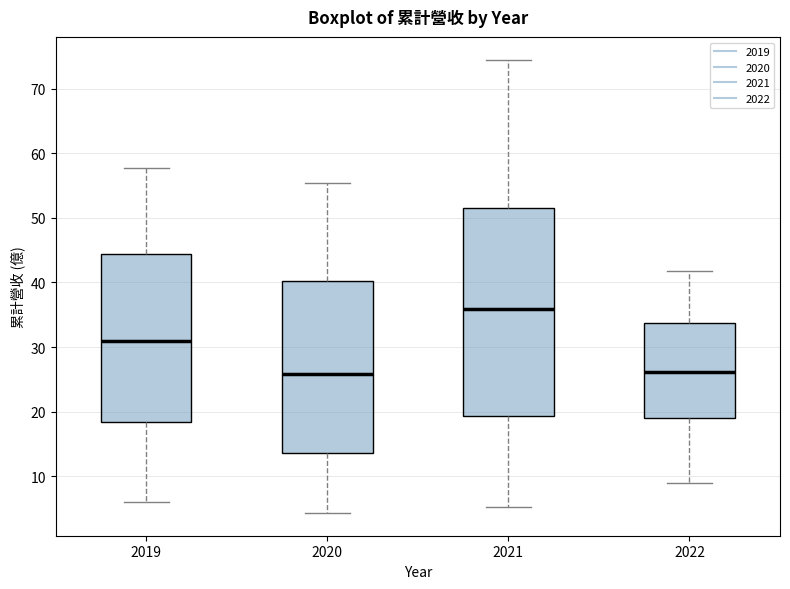

Which box's median line is the highest?

2021